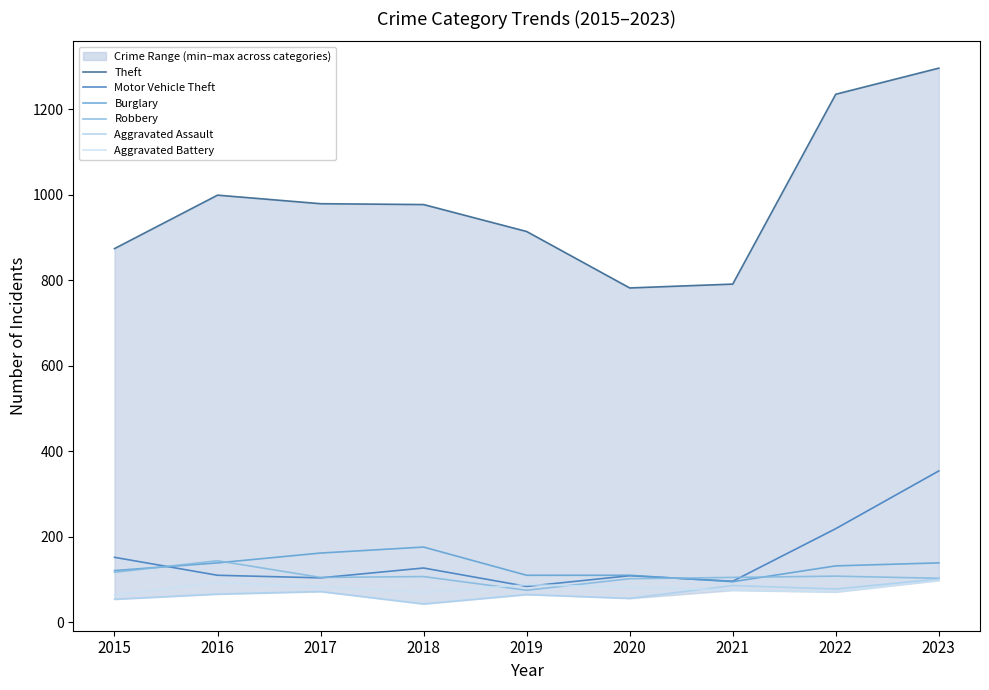

What is the difference between the highest and lowest values at 2015?

820